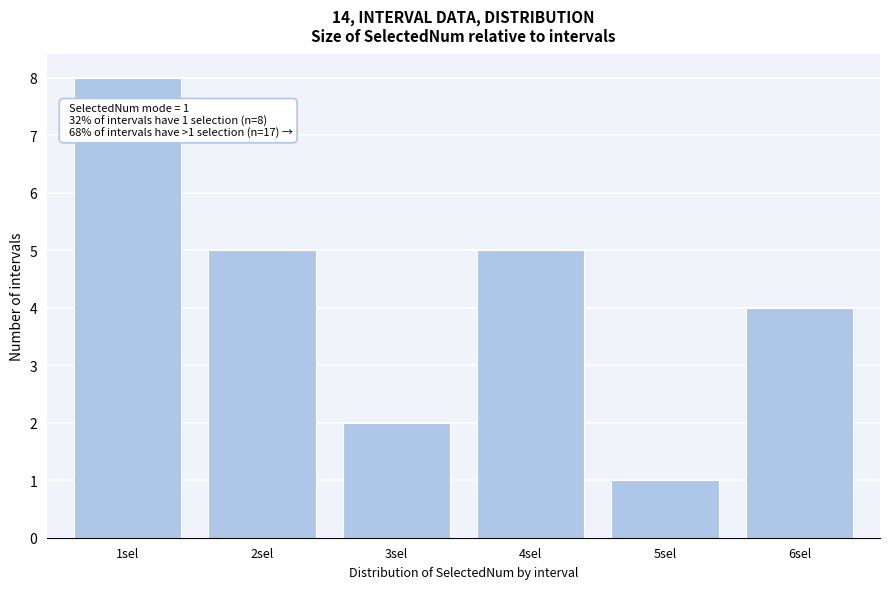

Over which range of the x-axis is the bar tallest?

0.5 to 1.5